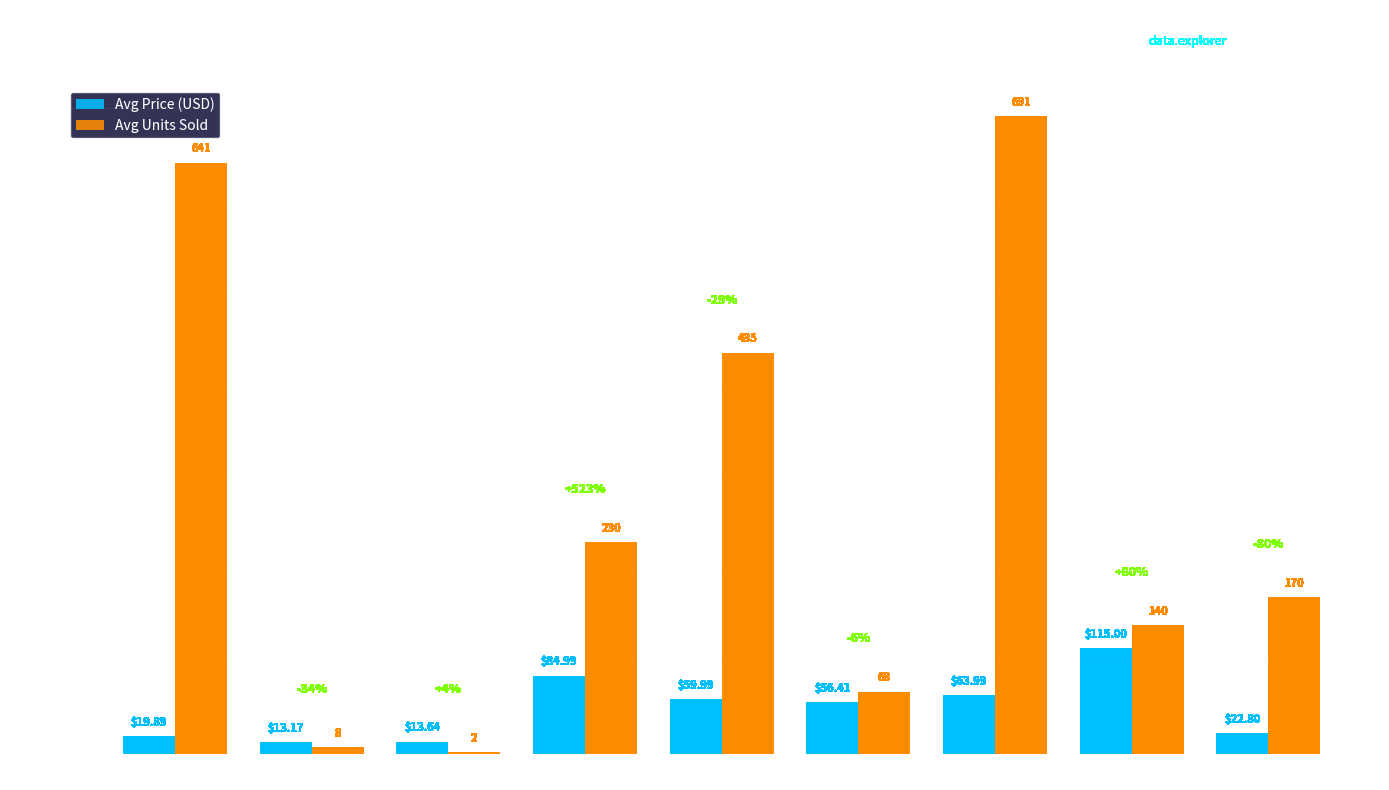

How many groups of bars are there?

9